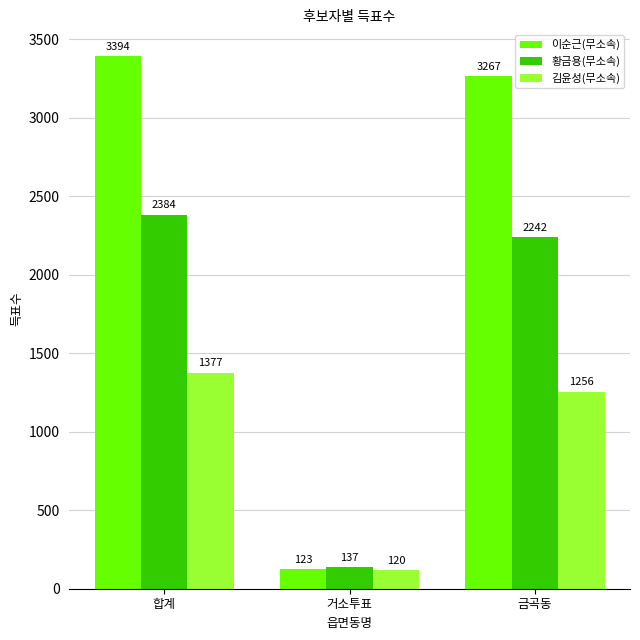

What position from the right is 합계?

3